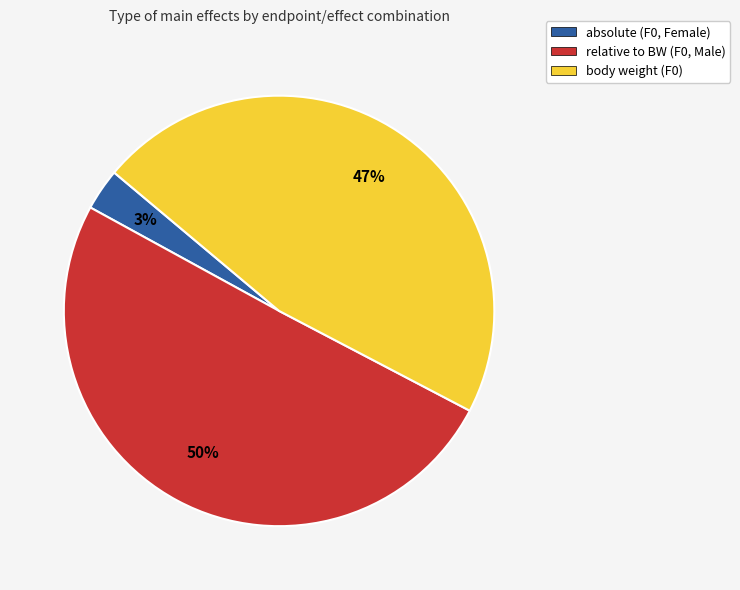

What percentage is the absolute (F0, Female) slice, to the nearest percent?

3%